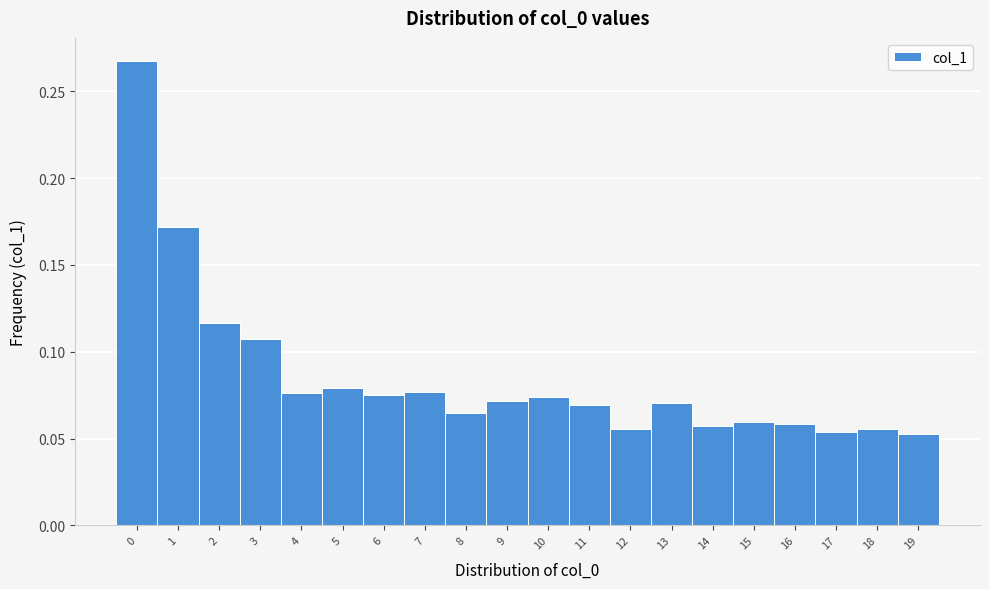

What is the height of the bar covering 9.5 to 10.5 on the x-axis? The values are not printed on the chart, so give them approximately, as read against the axis.

0.075